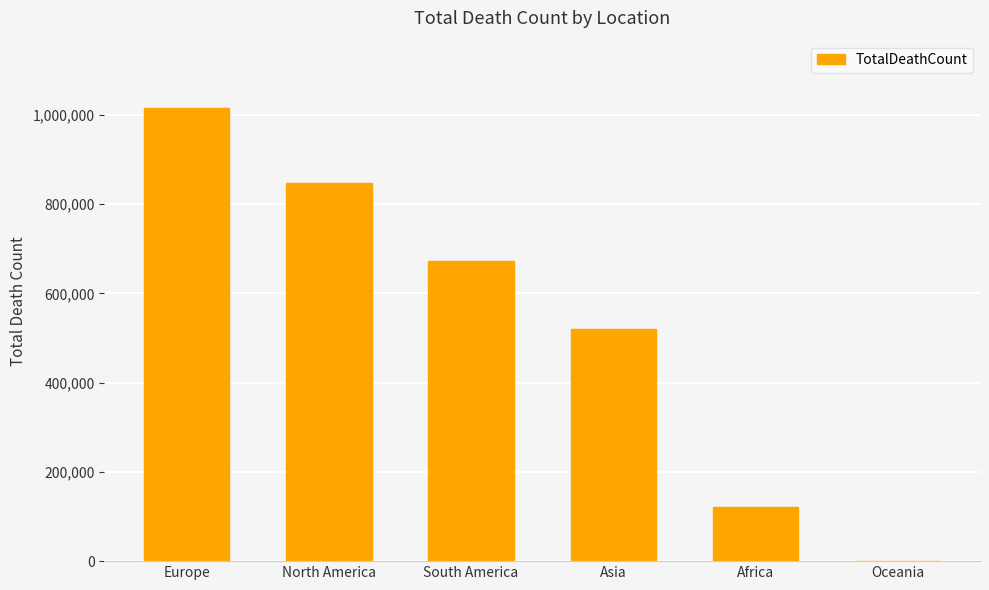

Reading left to right, extract all data points from this chart.

Europe=1016750	North America=847942	South America=672415	Asia=520269	Africa=121784	Oceania=1046